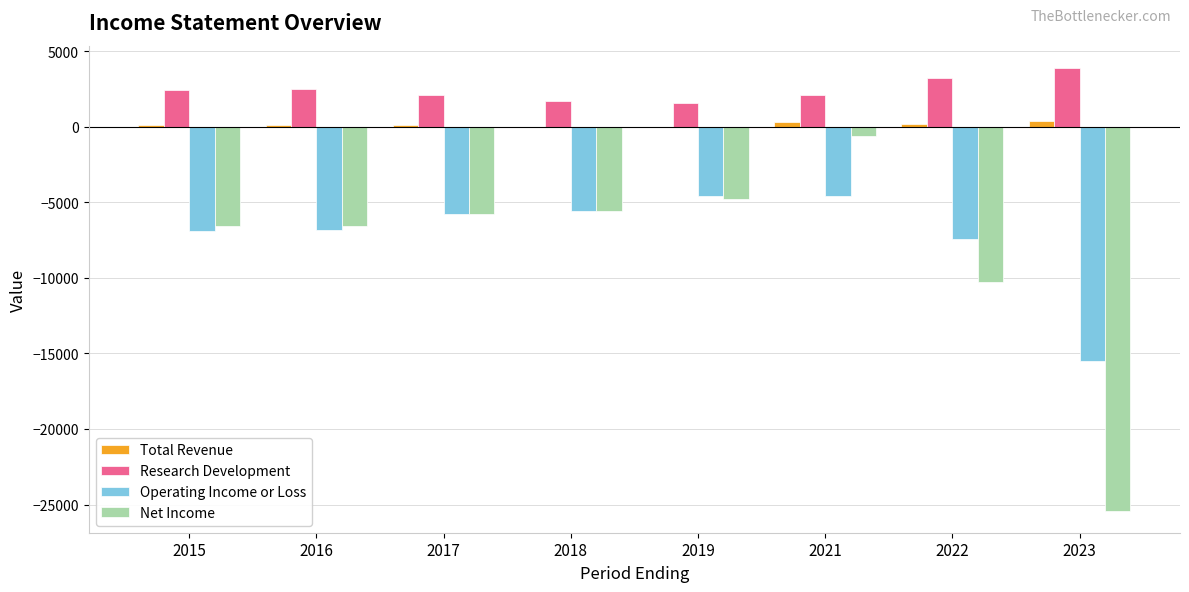

How many groups of bars are there?

8